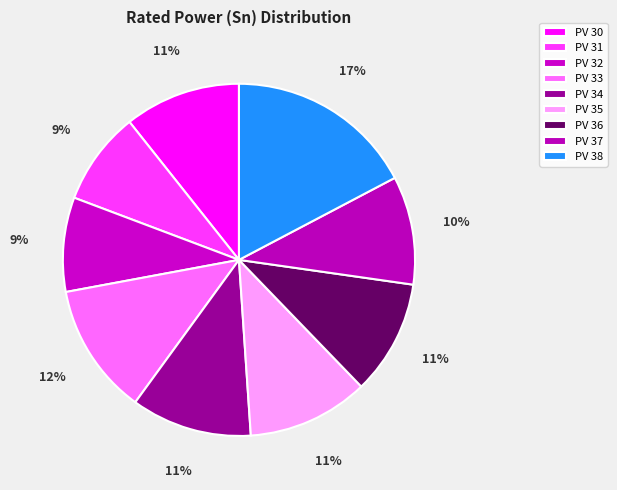

What portion of the pie excludes PV 30?

89.3%